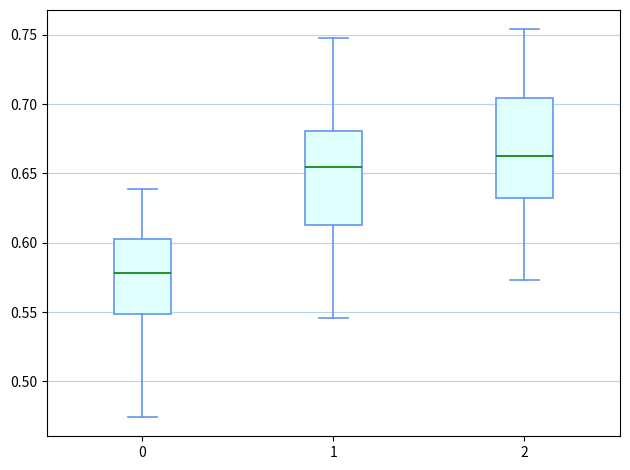

Reading left to right, read every box against the y-axis: the position of its median line, the range the box covers, and the ends of its whiskers. The values are not printed on the chart, so give them approximately, as read against the axis.

0: median 0.580, box 0.550 to 0.605, whiskers 0.475 to 0.640
1: median 0.655, box 0.615 to 0.680, whiskers 0.545 to 0.750
2: median 0.660, box 0.630 to 0.705, whiskers 0.575 to 0.755